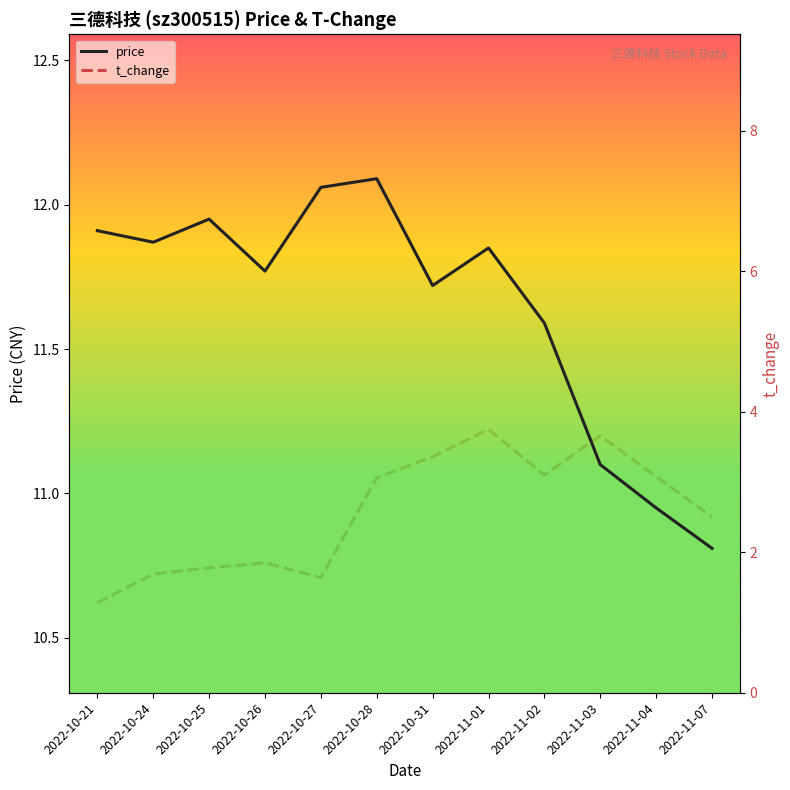

True or false: t_change has a value of 3.4 at 2022-10-31.

True